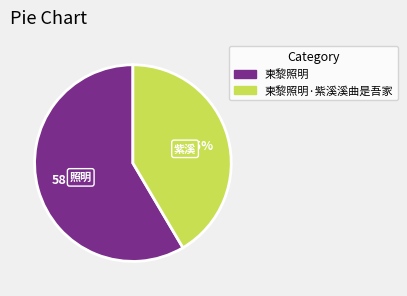

How much of the chart is everything except 柬黎照明·紫溪溪曲是吾家?

58.5%